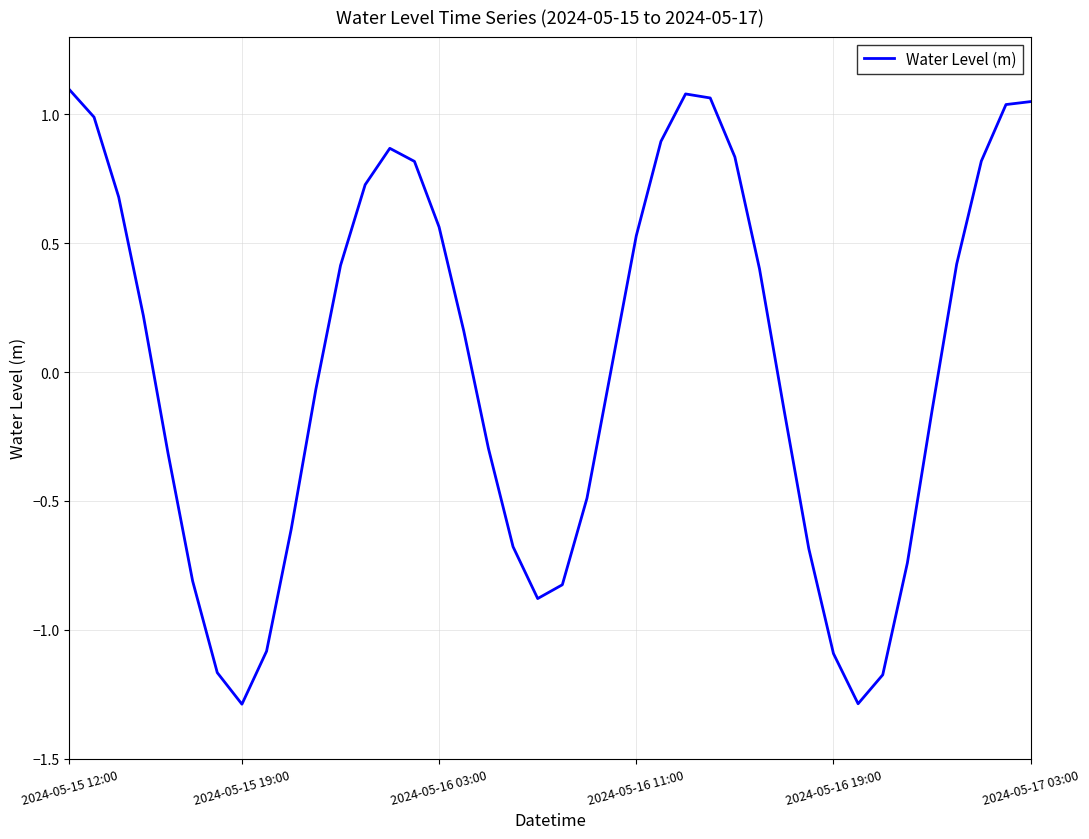

What is the smallest value displayed?

-1.3